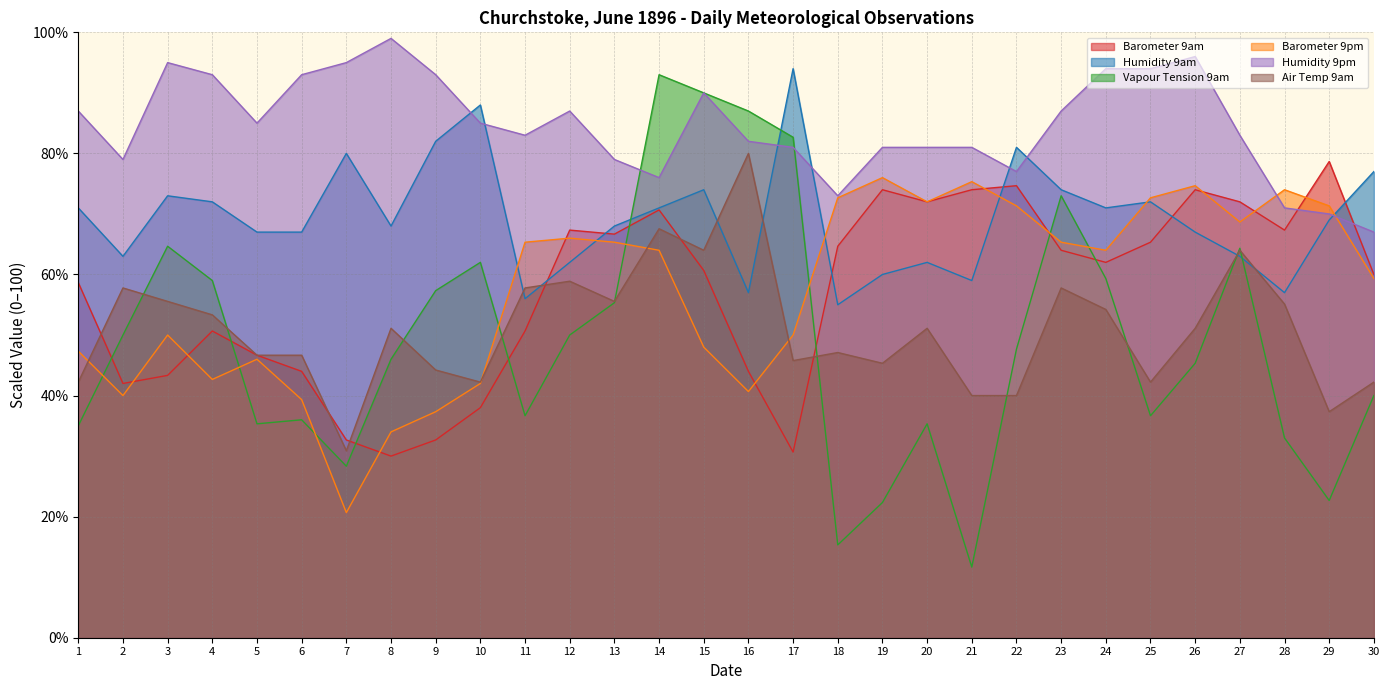

How many data points in Humidity 9am are above 69?

14